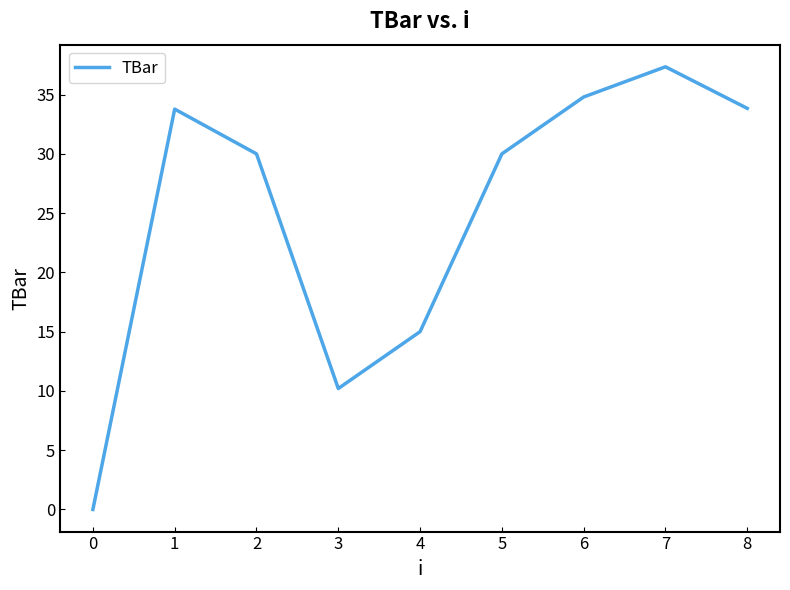

At which label is the value closest to 18?

4